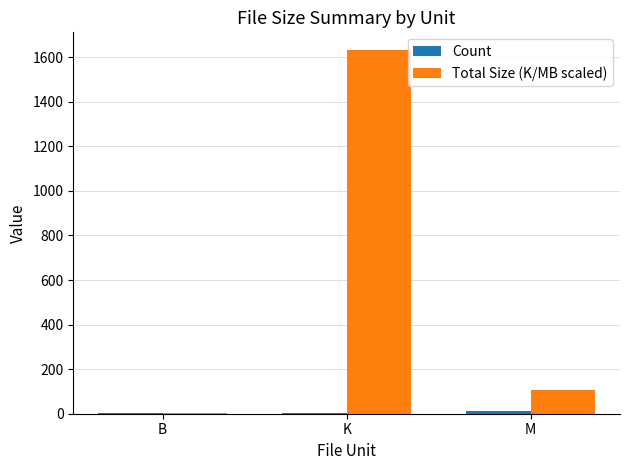

Where does the Total Size (K/MB scaled) series first go above 104?

K